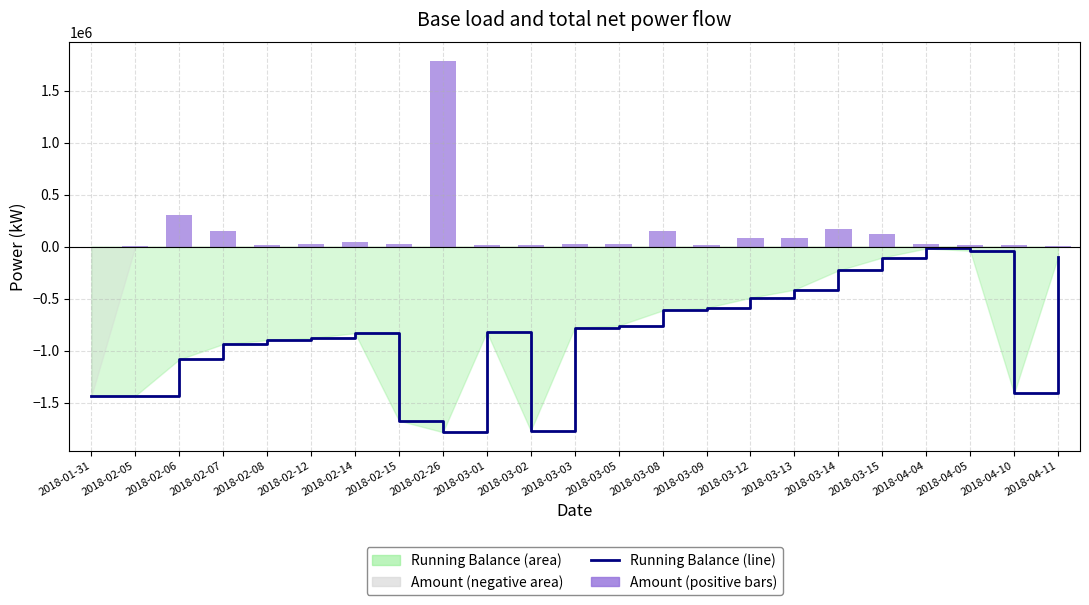

Which series has the largest total across all categories?

Amount (positive)